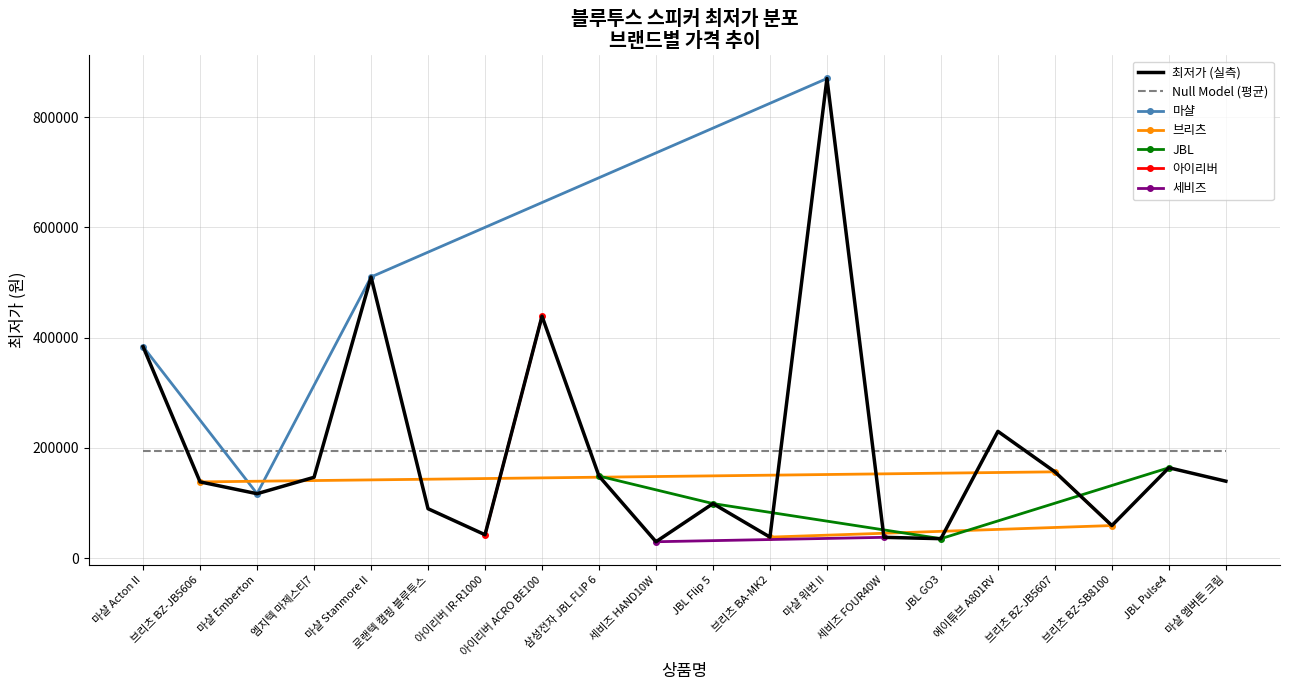

How many data points are above 139600?

9